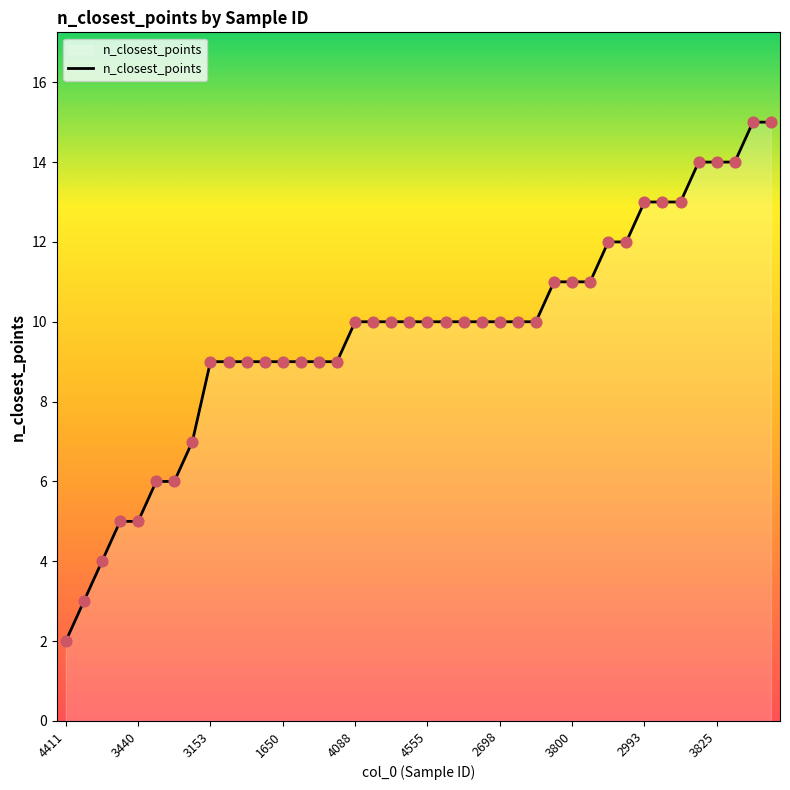

What is the maximum value shown in the chart?

15